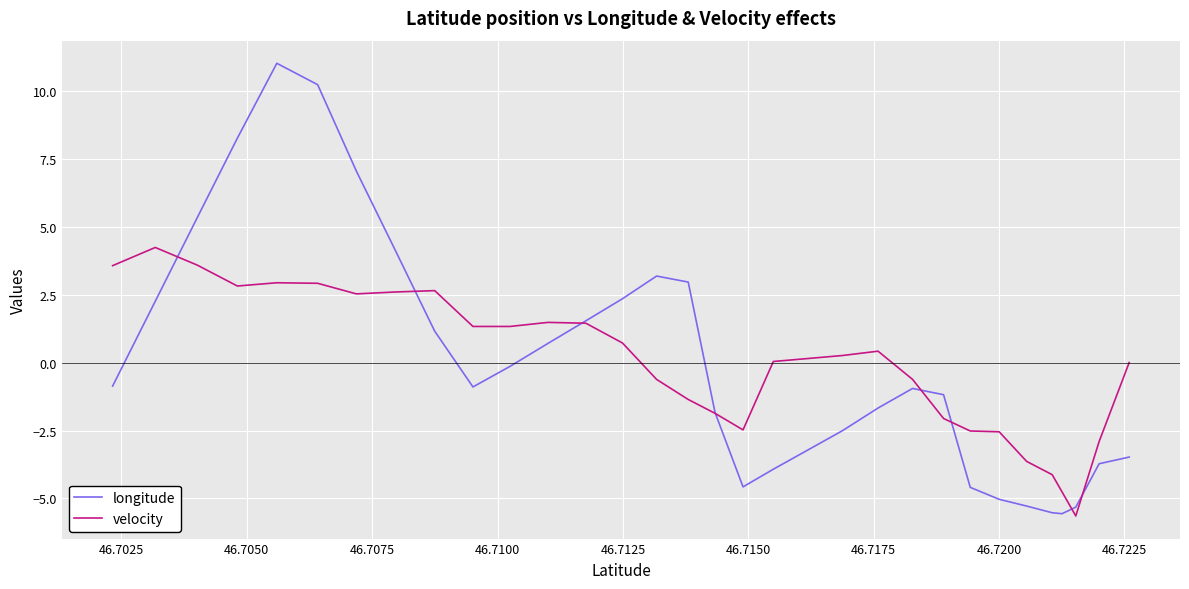

What is the minimum value for velocity?

-5.6